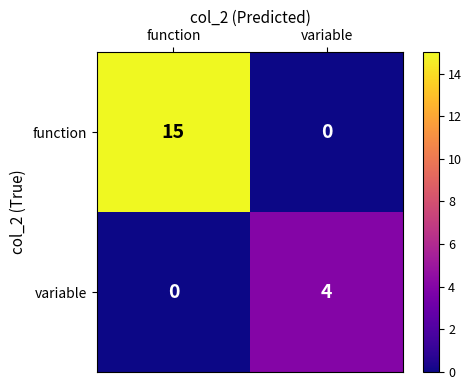

Reading left to right, transcribe all the data shown in this chart.

function: 15	0
variable: 0	4